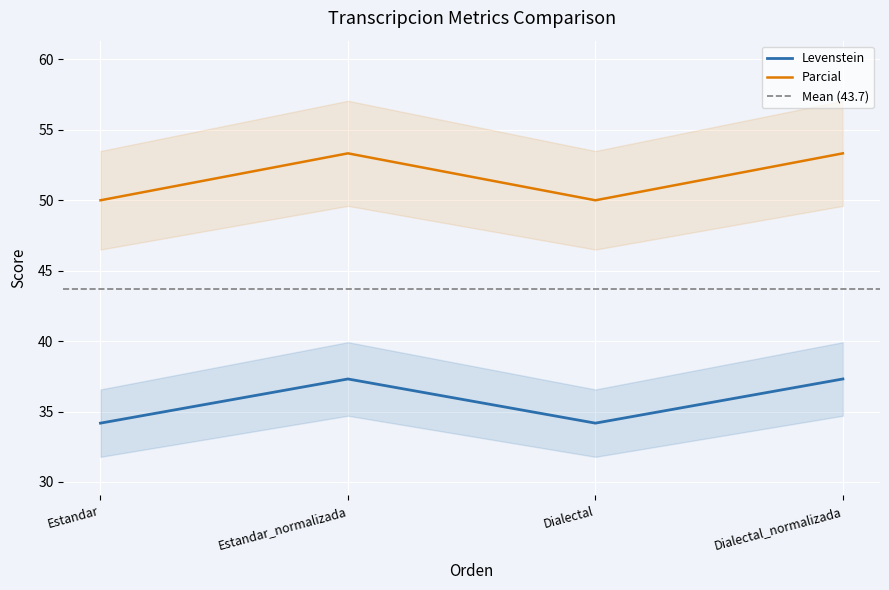

The value of Parcial at Dialectal is 11.9. True or false?

False